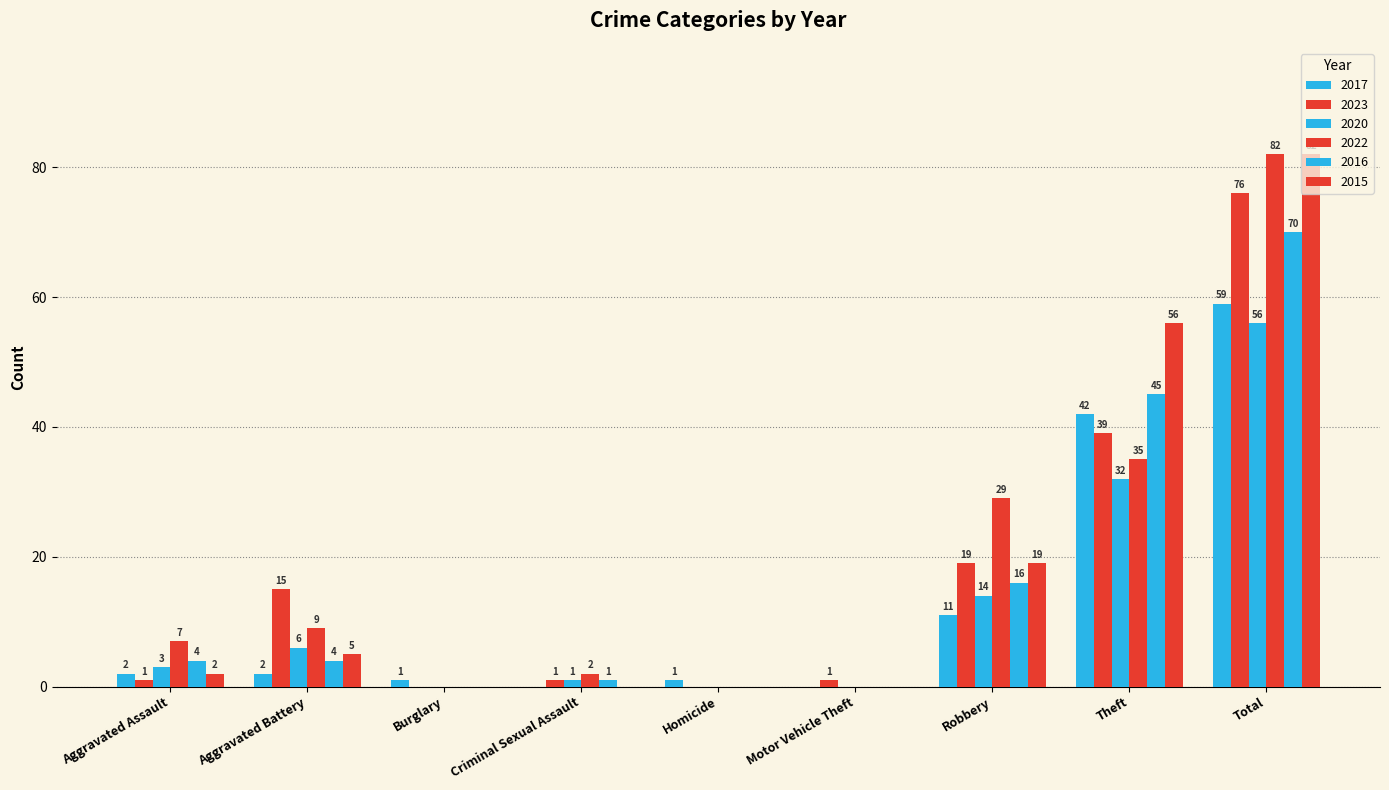

Rank the series by their maximum value, from highest to lowest.

2022, 2015, 2023, 2016, 2017, 2020